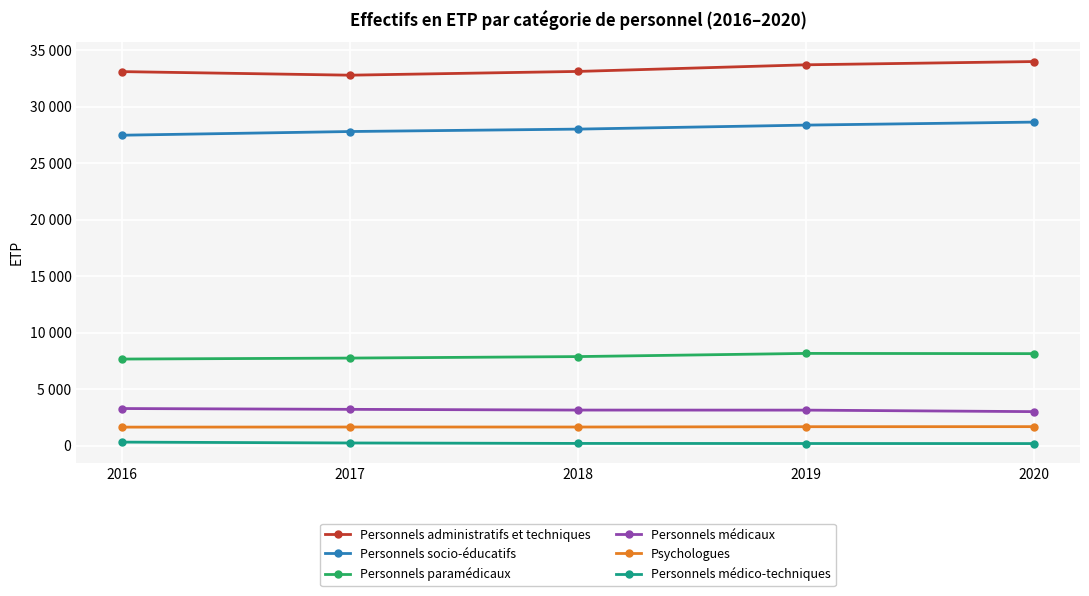

What are all the series names shown in the legend?

Personnels administratifs et techniques, Personnels socio-éducatifs, Personnels paramédicaux, Personnels médicaux, Psychologues, Personnels médico-techniques